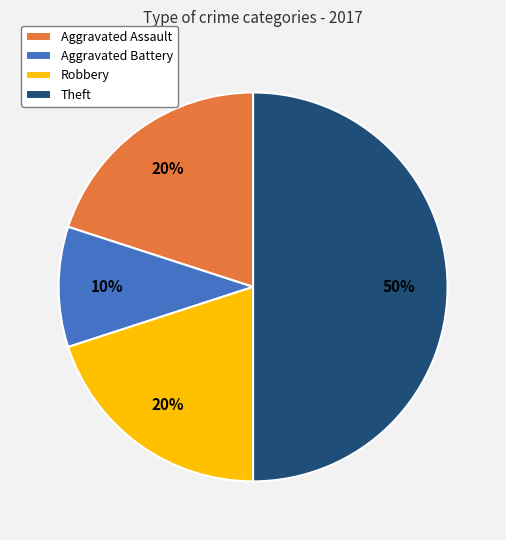

Is the sum of Theft and Aggravated Battery greater than half?

Yes